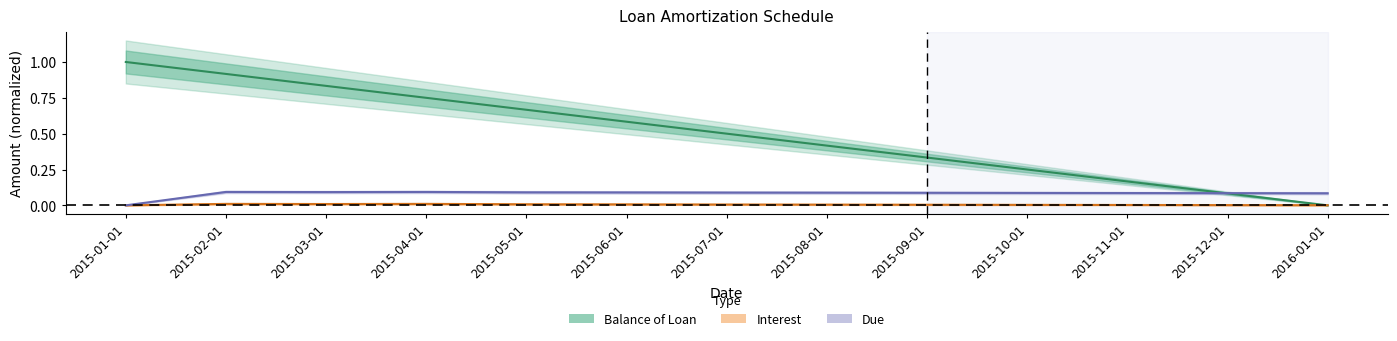

Reading right to left, what are all the values shown in this chart?

Balance of Loan: 0.0	0.1	0.2	0.3	0.3	0.4	0.5	0.6	0.7	0.8	0.8	0.9	1.0
Interest: 0.0	0.0	0.0	0.0	0.0	0.0	0.0	0.0	0.0	0.0	0.0	0.0	0.0
Due: 0.1	0.1	0.1	0.1	0.1	0.1	0.1	0.1	0.1	0.1	0.1	0.1	0.0